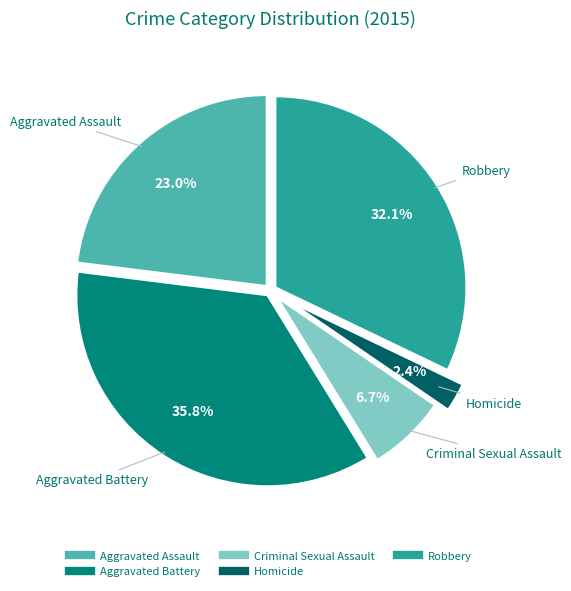

Is there any slice that represents more than half of the pie?

No